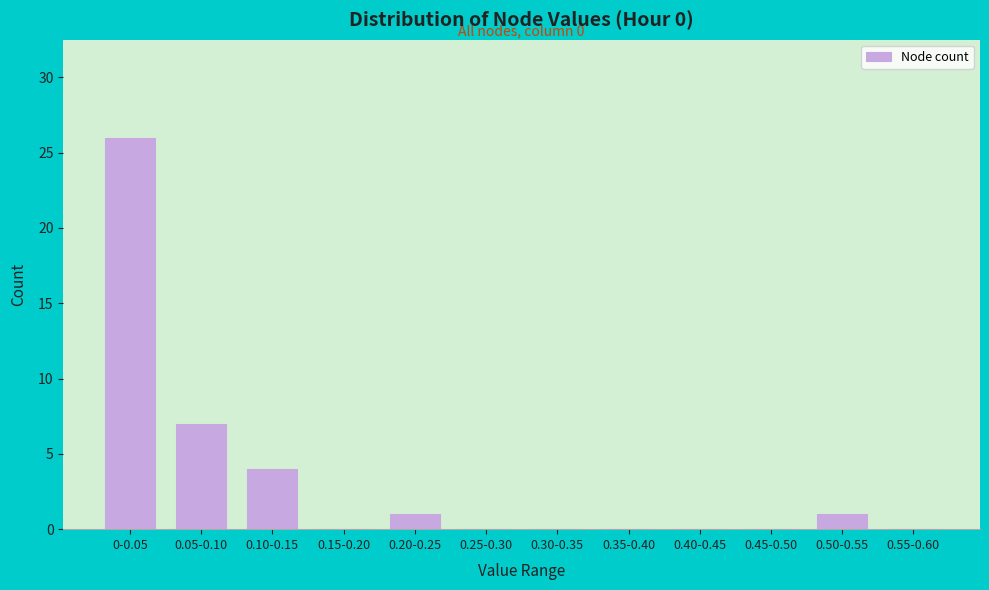

Reading right to left, list all the values displayed in this chart.

0.55-0.60=0	0.50-0.55=1	0.45-0.50=0	0.40-0.45=0	0.35-0.40=0	0.30-0.35=0	0.25-0.30=0	0.20-0.25=1	0.15-0.20=0	0.10-0.15=4	0.05-0.10=7	0-0.05=26